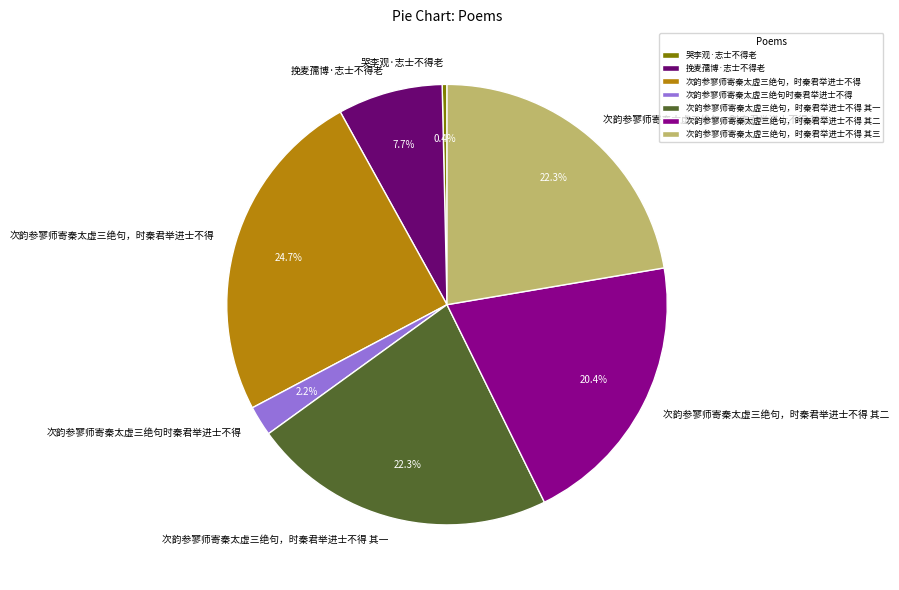

Is it true that 哭李观·志士不得老 is 12% of the pie?

False